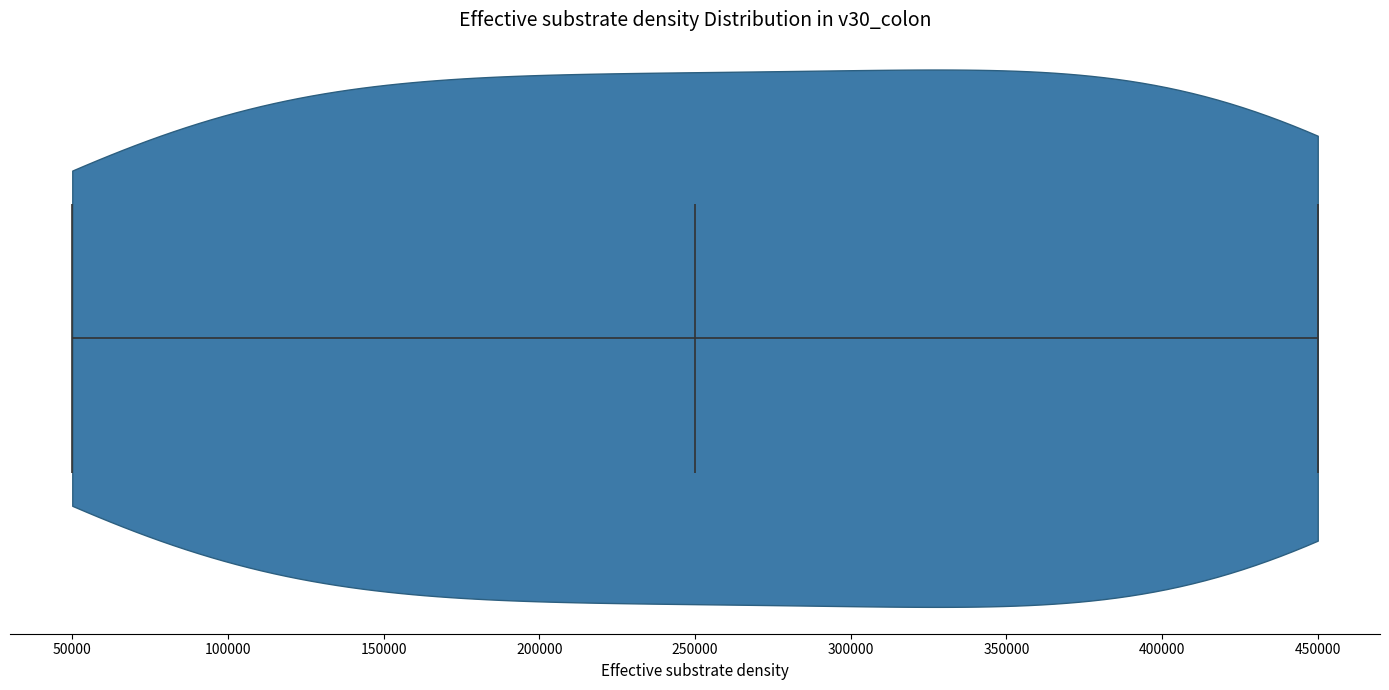

Read this violin plot against the x-axis: where its median line is, and the lowest and highest points the violin reaches. The values are not printed on the chart, so give them approximately, as read against the axis.

median line 250000, lowest point 50000, highest point 450000